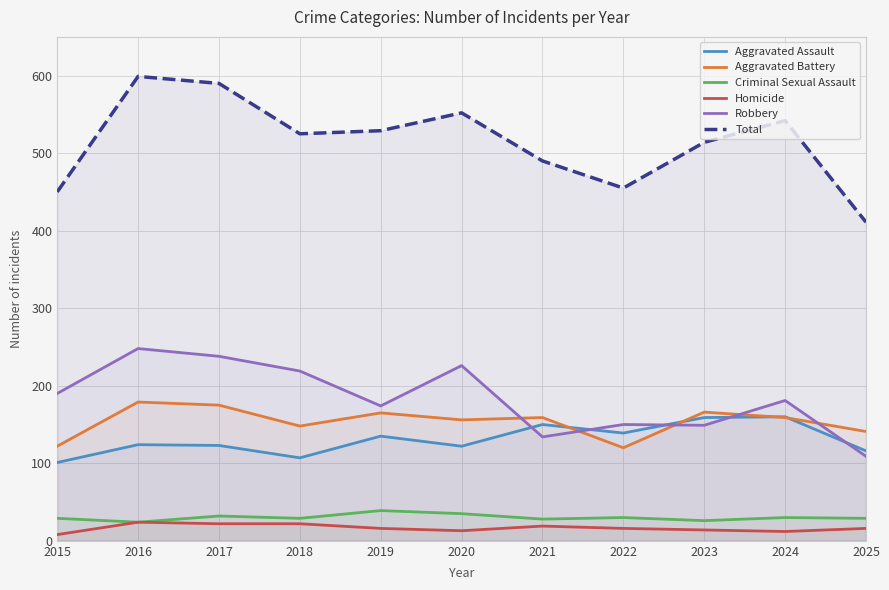

What is the lowest value of the Robbery series?

109